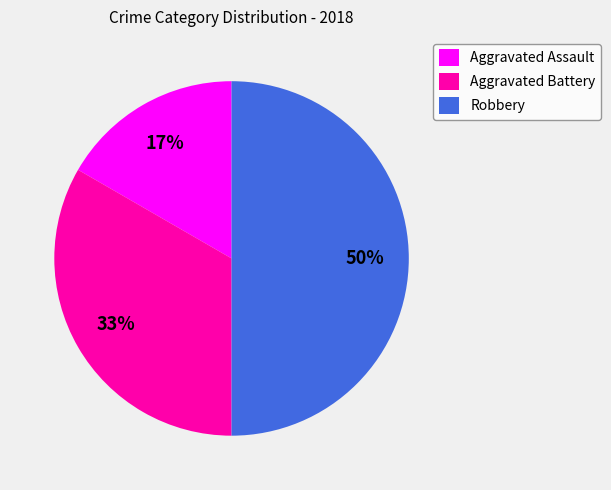

Combined, do Aggravated Battery and Robbery account for over 50%?

Yes